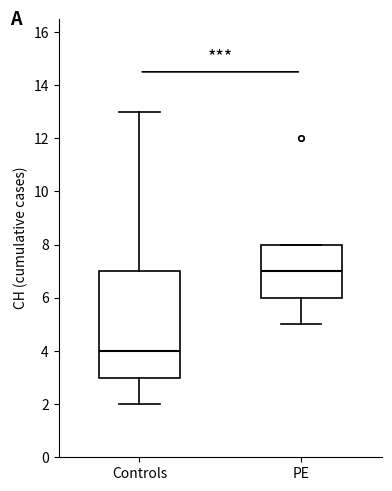

Which box is the tallest, from its lower edge to its upper edge?

Controls